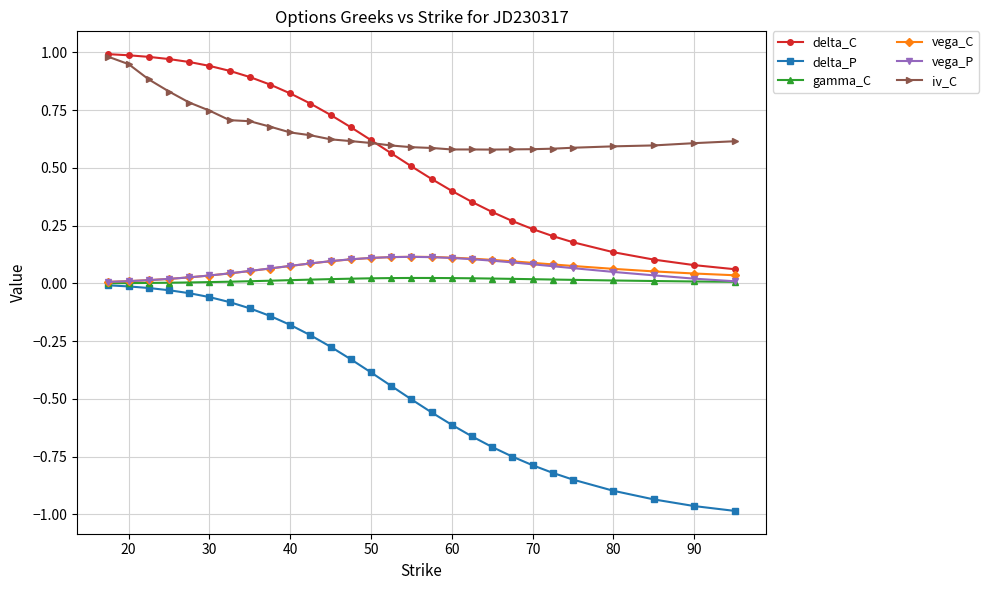

Which series has the widest spread of values?

delta_P